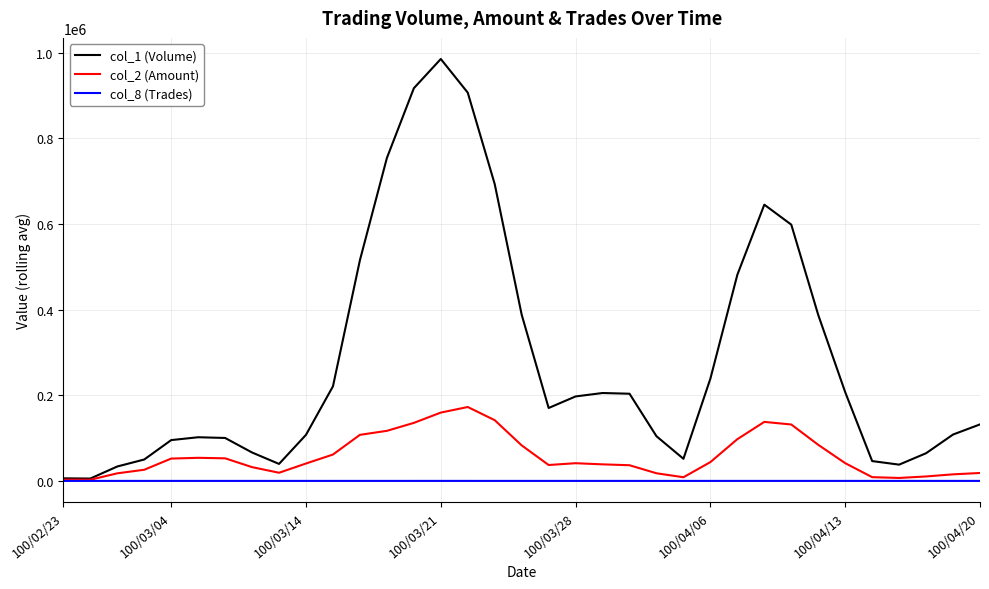

What are all the series names shown in the legend?

col_1 (Volume), col_2 (Amount), col_8 (Trades)